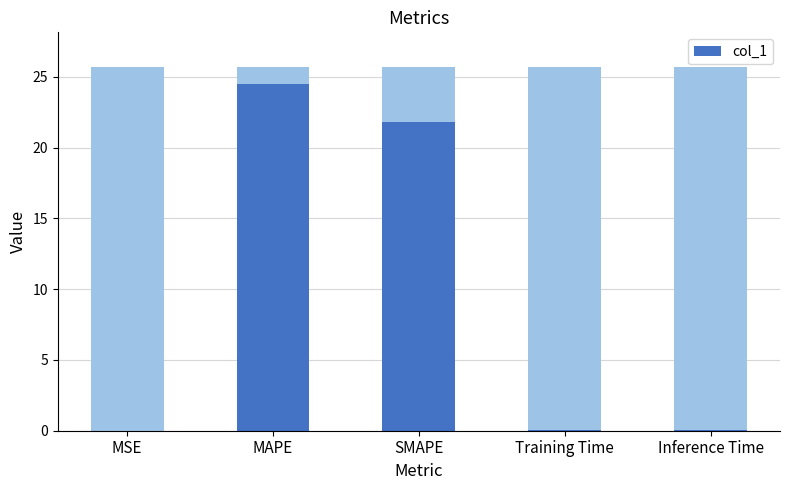

How many bars are there in total?

5